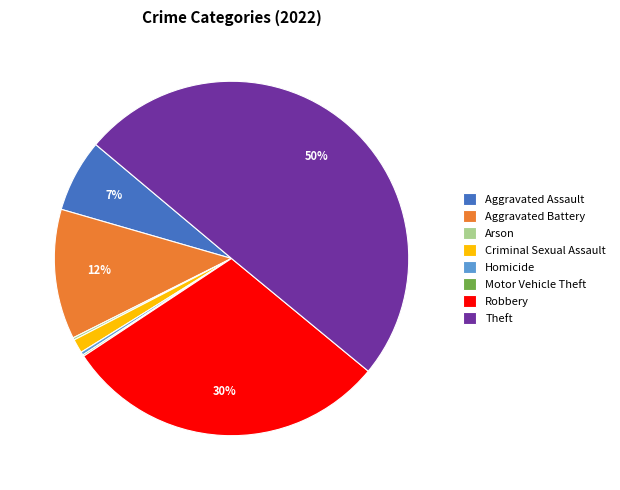

To the nearest percent, what is the difference between the largest and smallest slice percentages?

50%